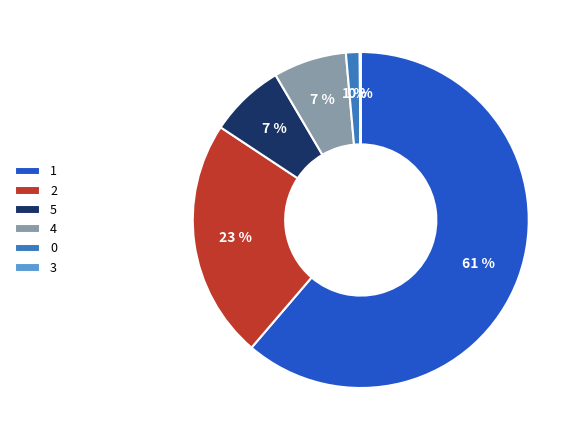

Which slice represents more than half of the pie?

1